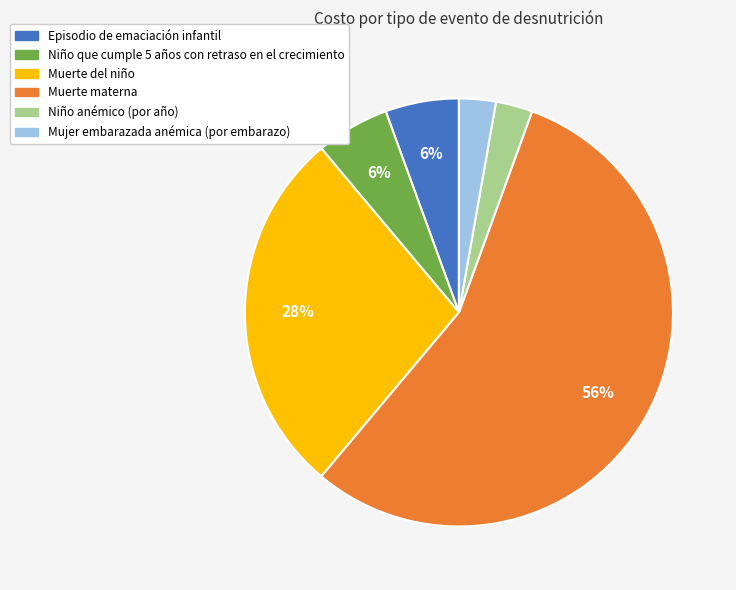

Is there any slice that represents more than half of the pie?

Yes